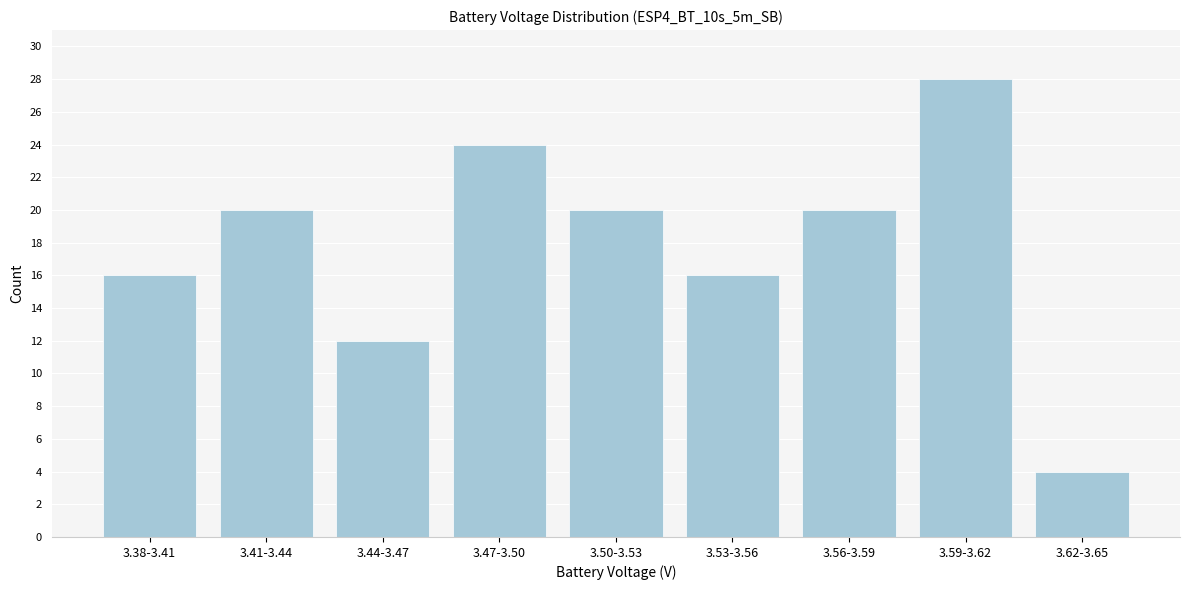

Reading right to left, transcribe all the data shown in this chart.

4	28	20	16	20	24	12	20	16